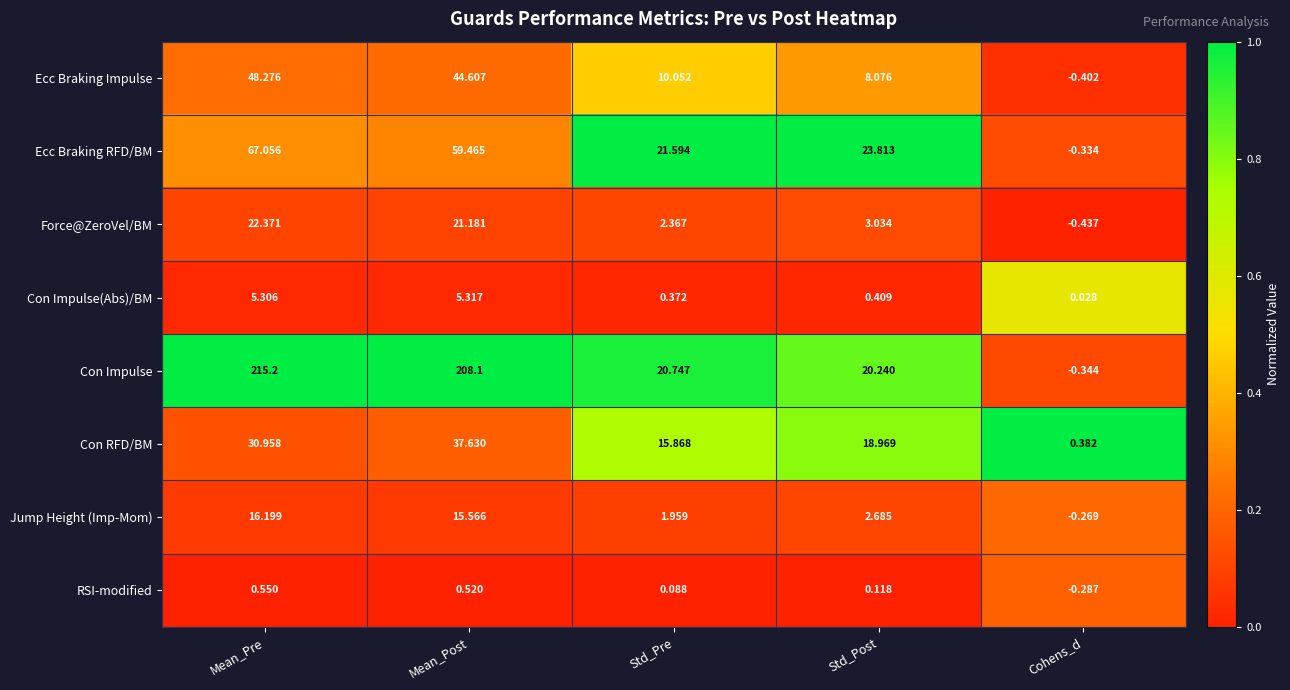

Which series has the largest total across all categories?

Con Impulse